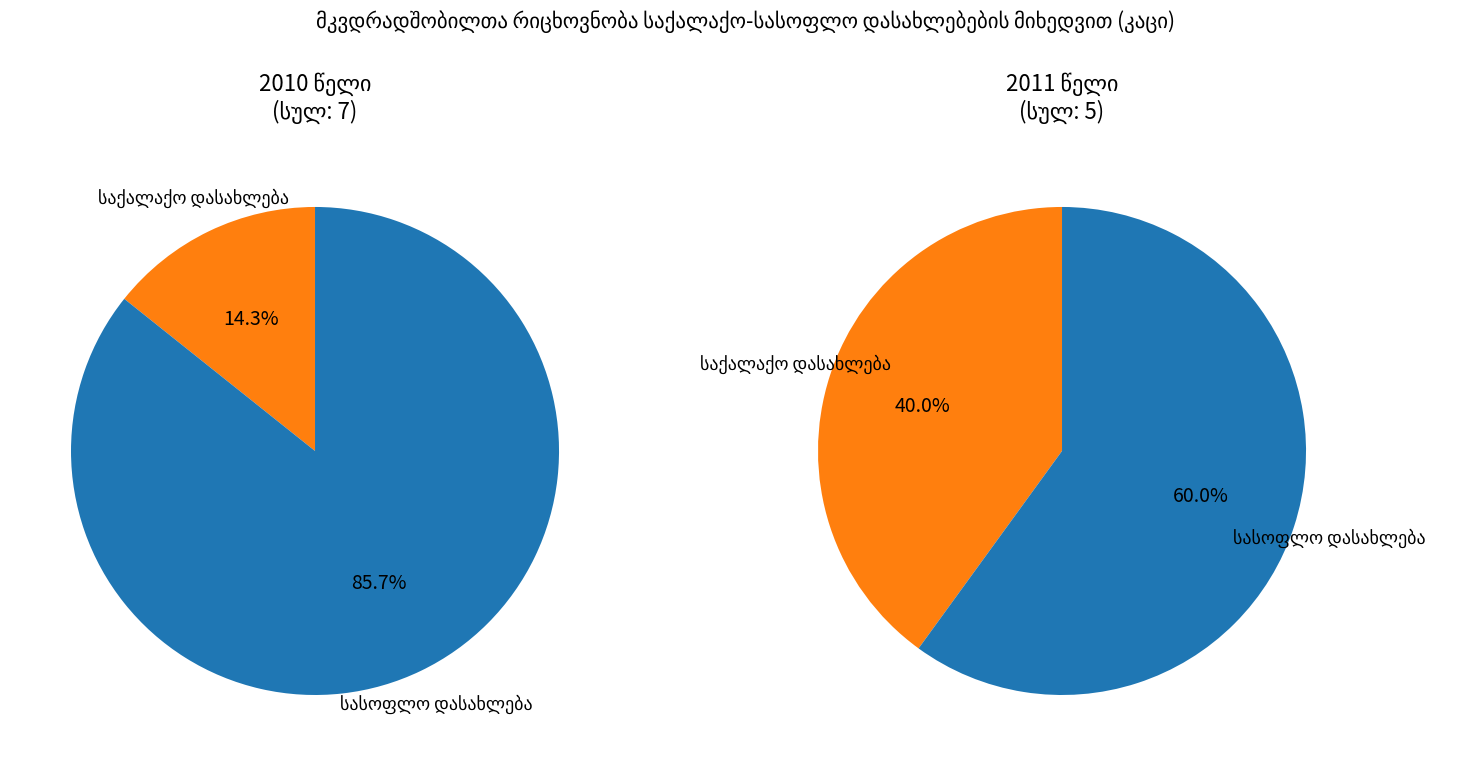

Does any single category account for the majority?

Yes